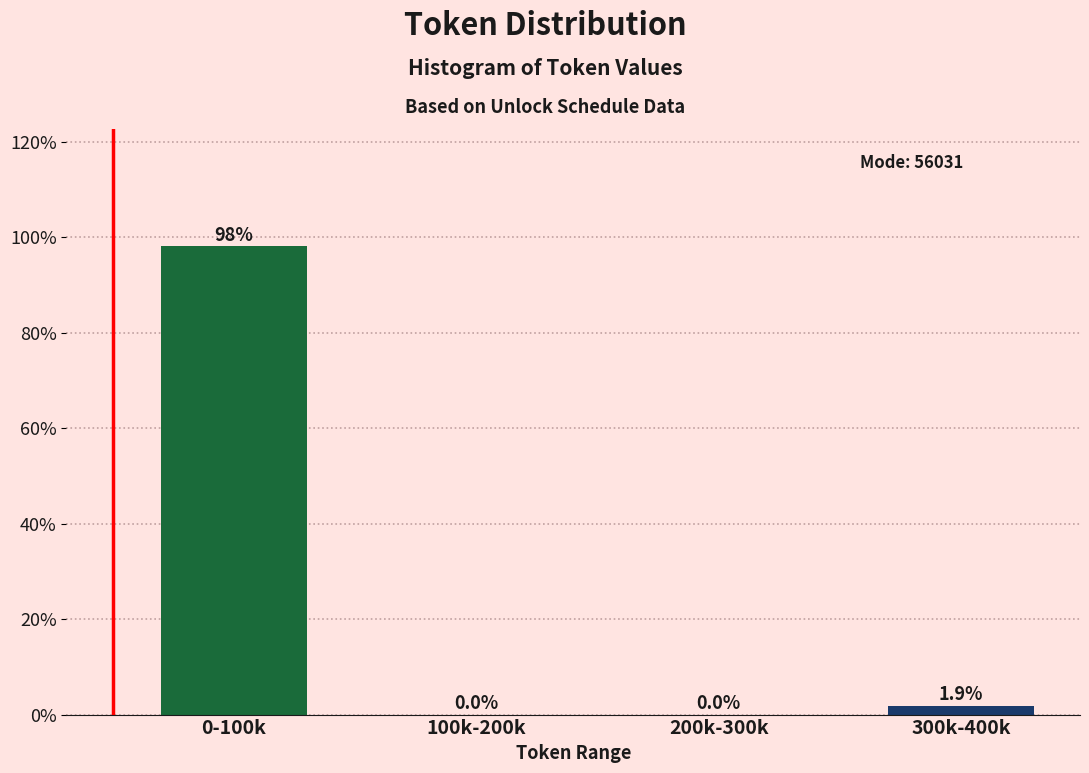

At which category does the chart reach its peak across all series?

0-100k